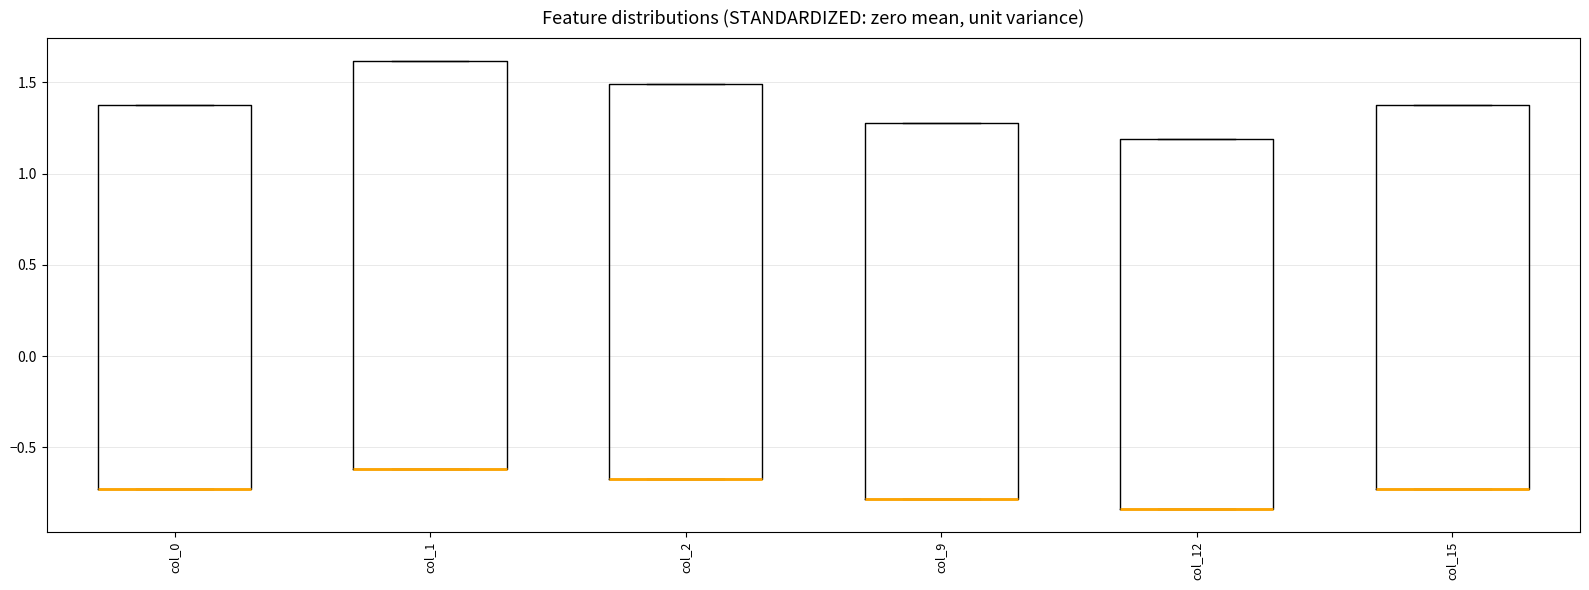

Comparing the boxes themselves (not the whiskers), which one is the tallest?

col_1